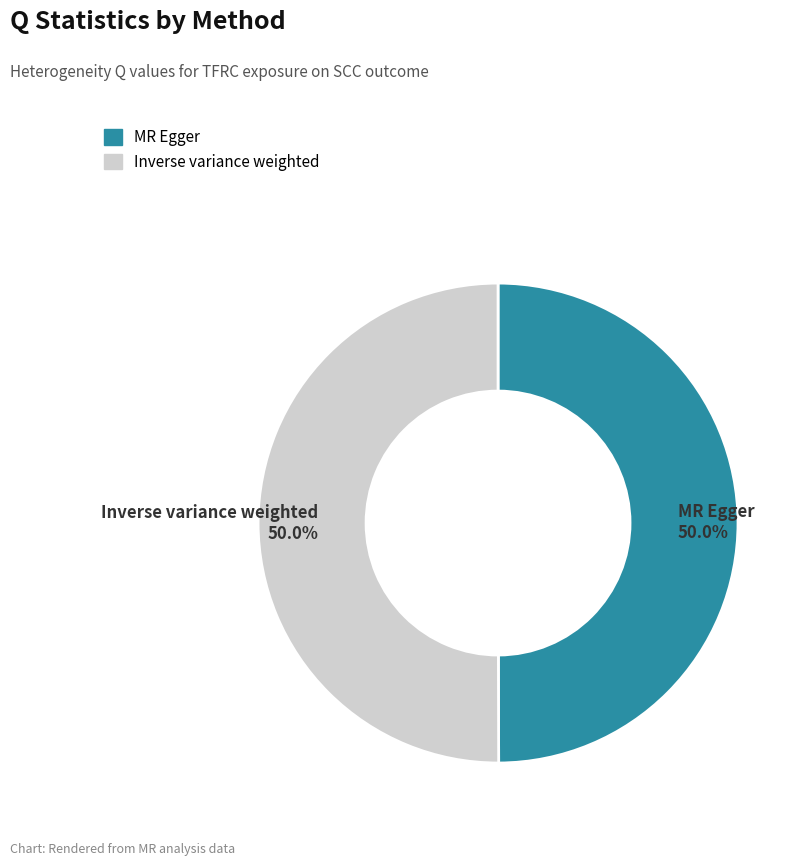

What is the ratio of the value at Inverse variance weighted to the value at MR Egger?

1.0